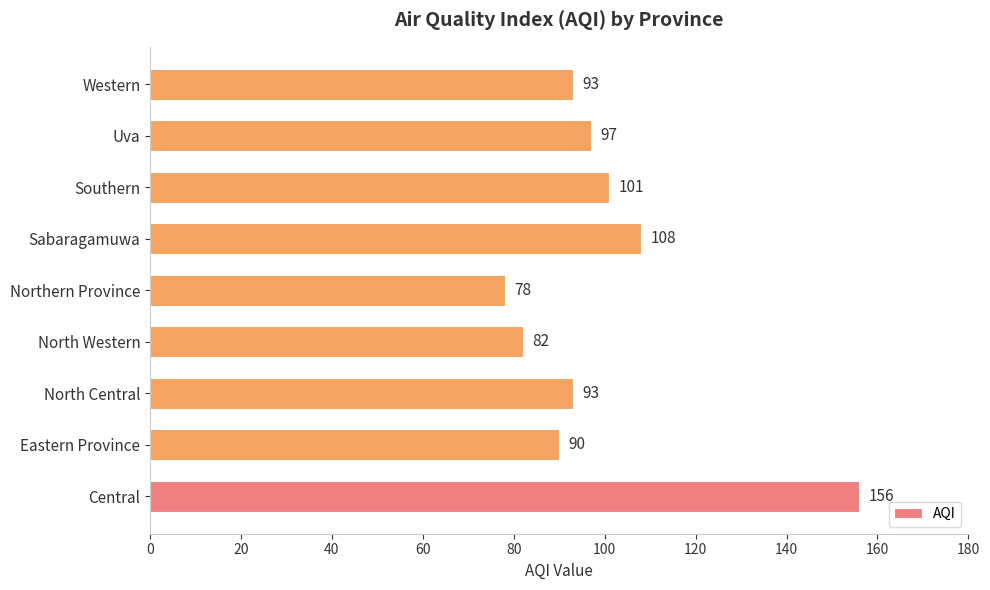

What is the change in value from Central to Sabaragamuwa?

-48